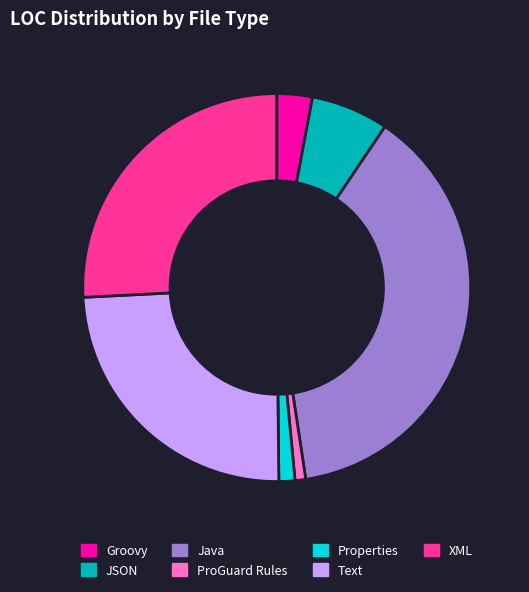

Which has a higher value, Text or JSON?

Text